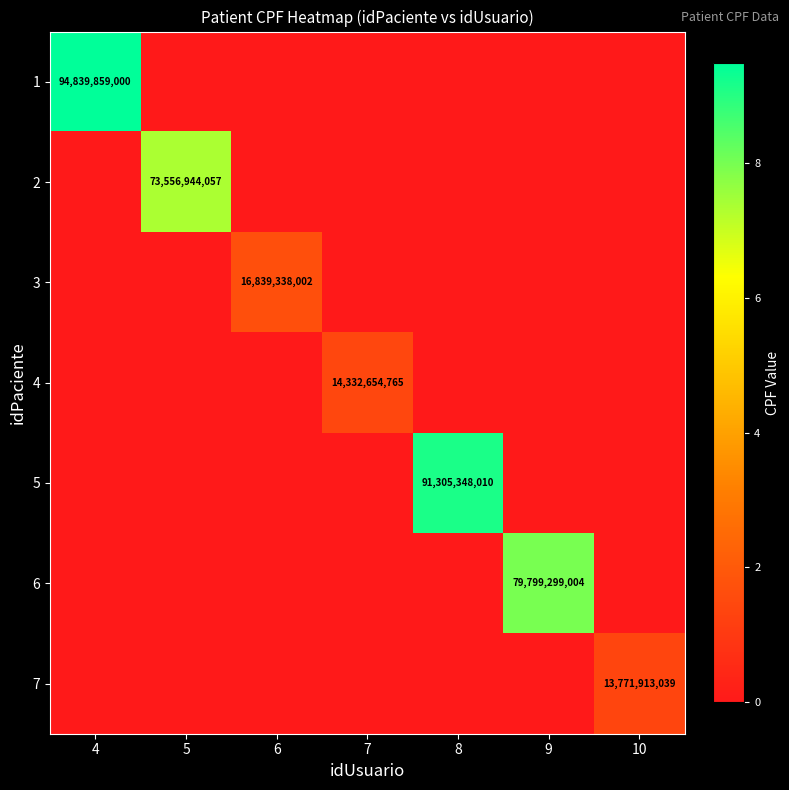

The value of 6 at 9 is 140661732714. True or false?

False